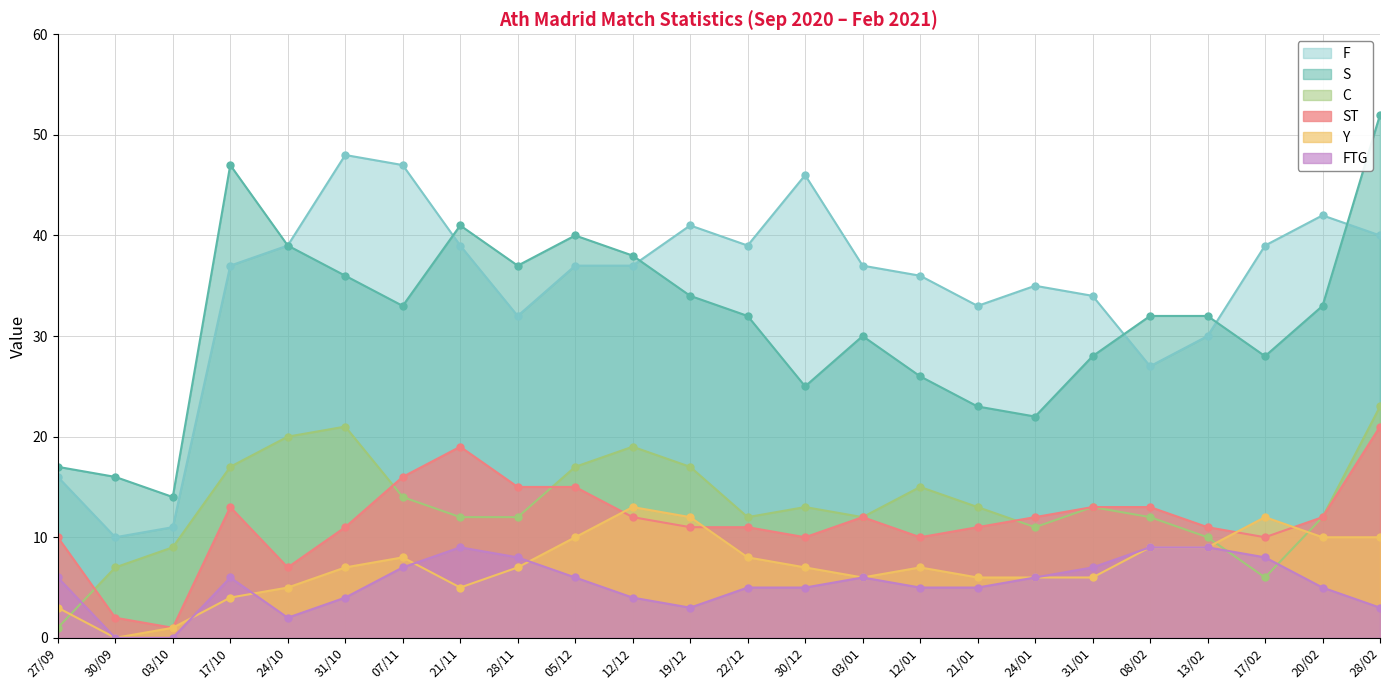

Where is the first local maximum for ST?

17/10